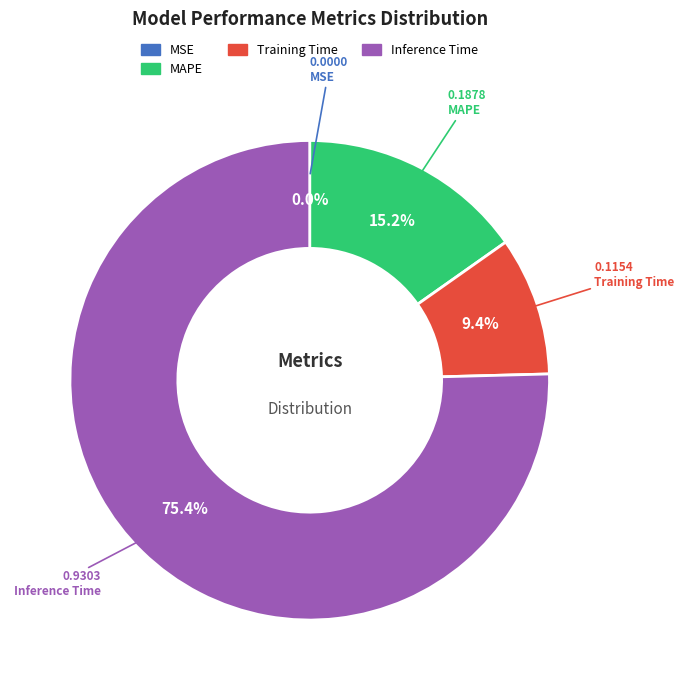

Does any single category account for the majority?

Yes